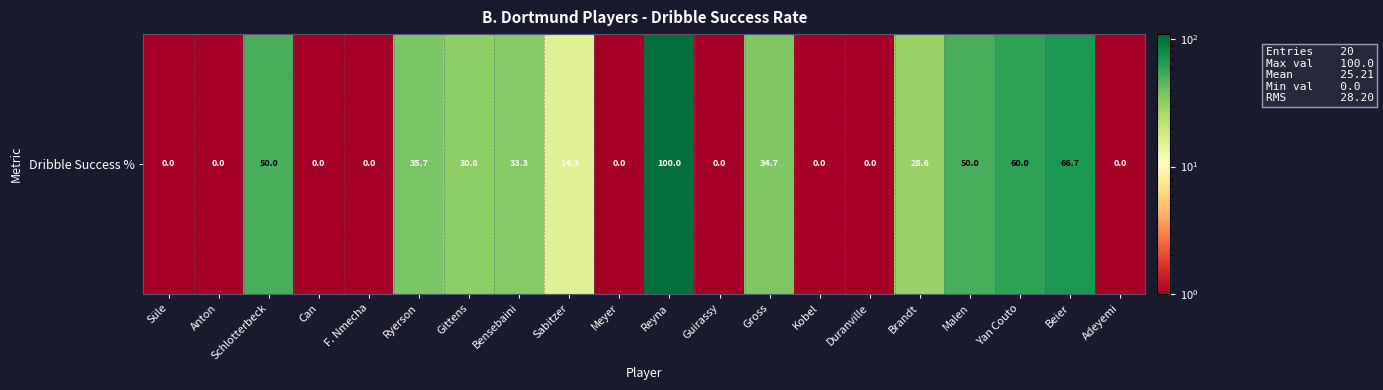

How many categories are shown in the chart?

20